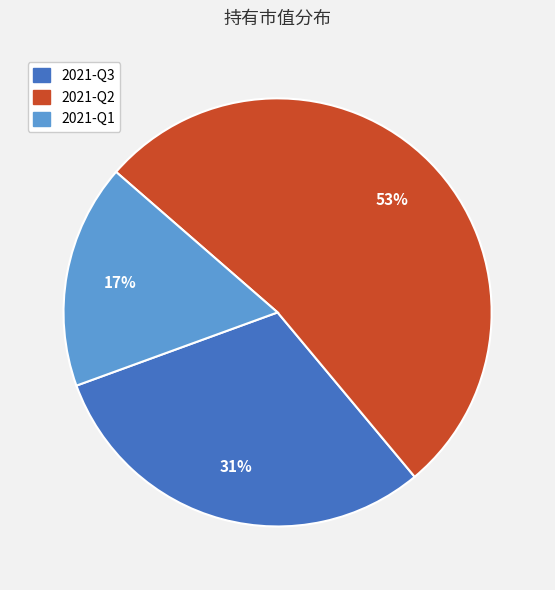

Which slice is the largest?

2021-Q2